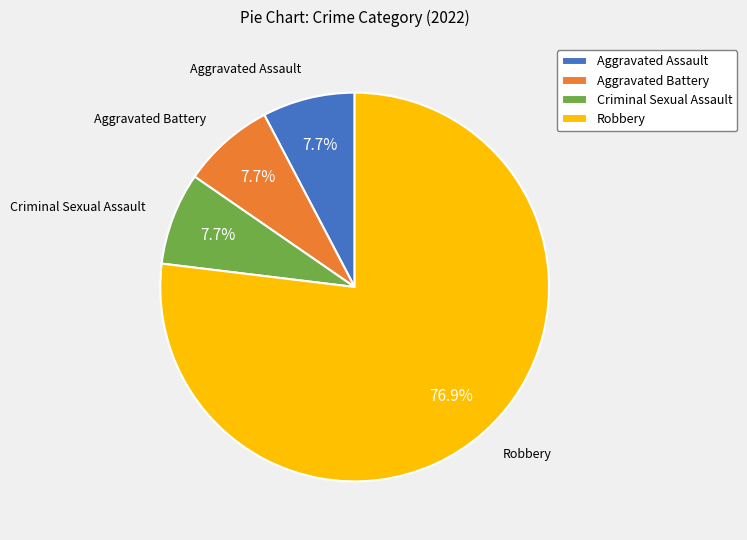

To the nearest percent, what is the average slice percentage?

25%